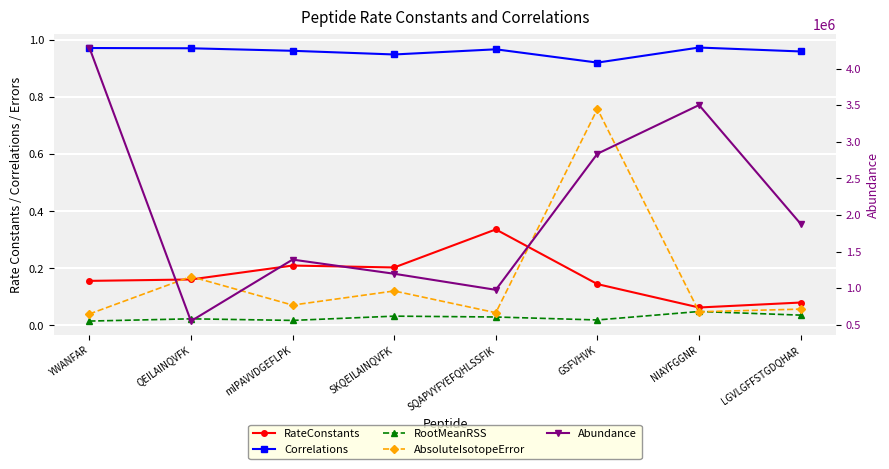

Where is the first local maximum for Correlations?

SQAPVYFYEFQHLSSFIK